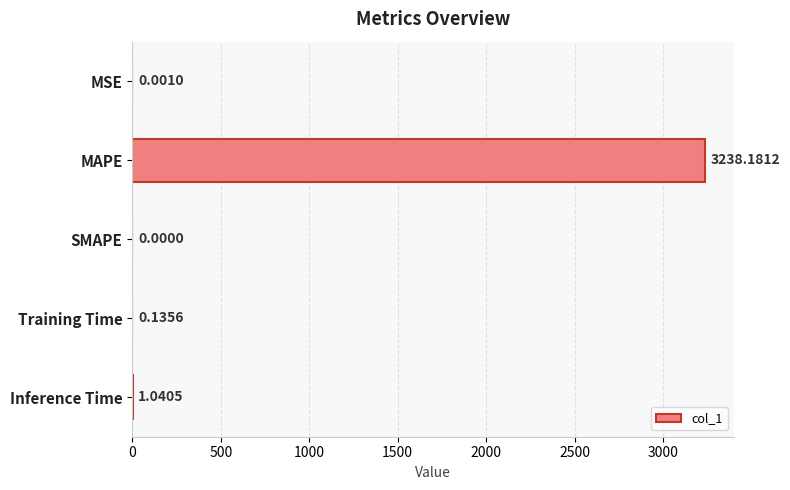

Where is the data nearest to the value 1619?

Inference Time